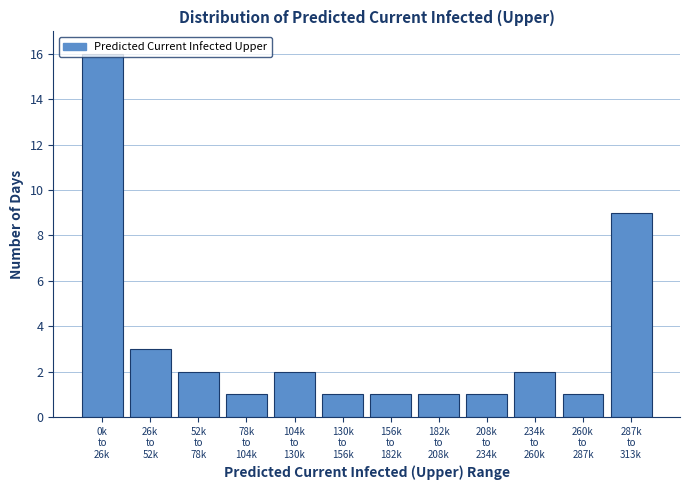

What is the difference between the maximum and minimum values?

15